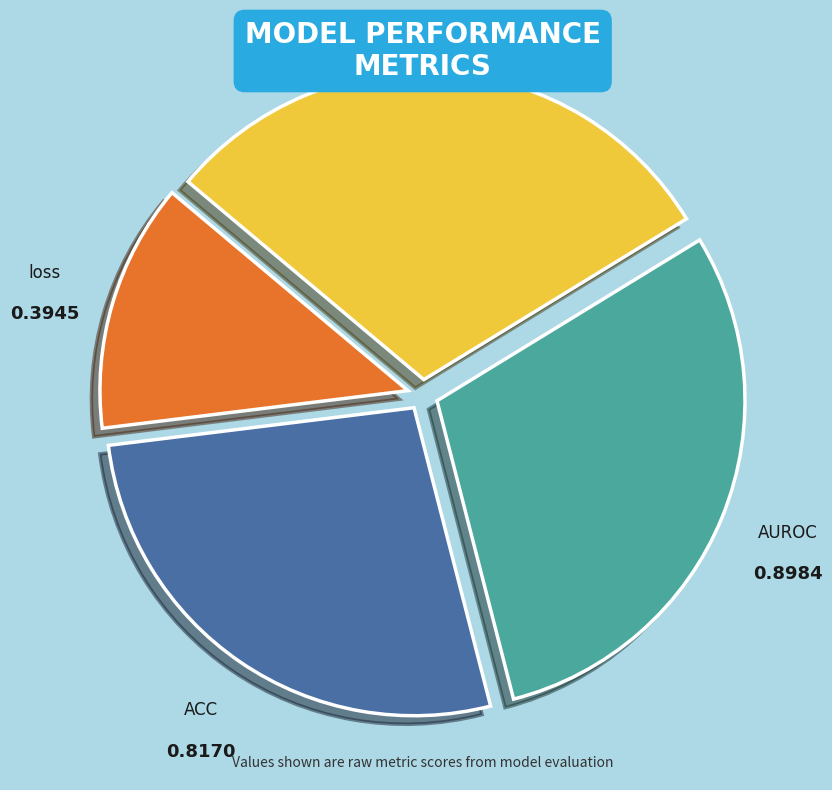

The ACC slice represents 27% of the pie. True or false?

True